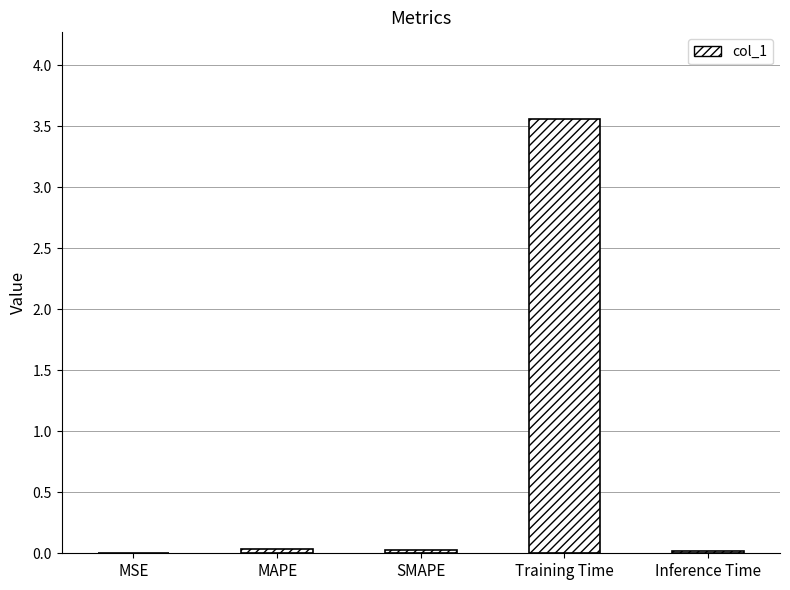

Is it true that the value at SMAPE is 0.0?

True